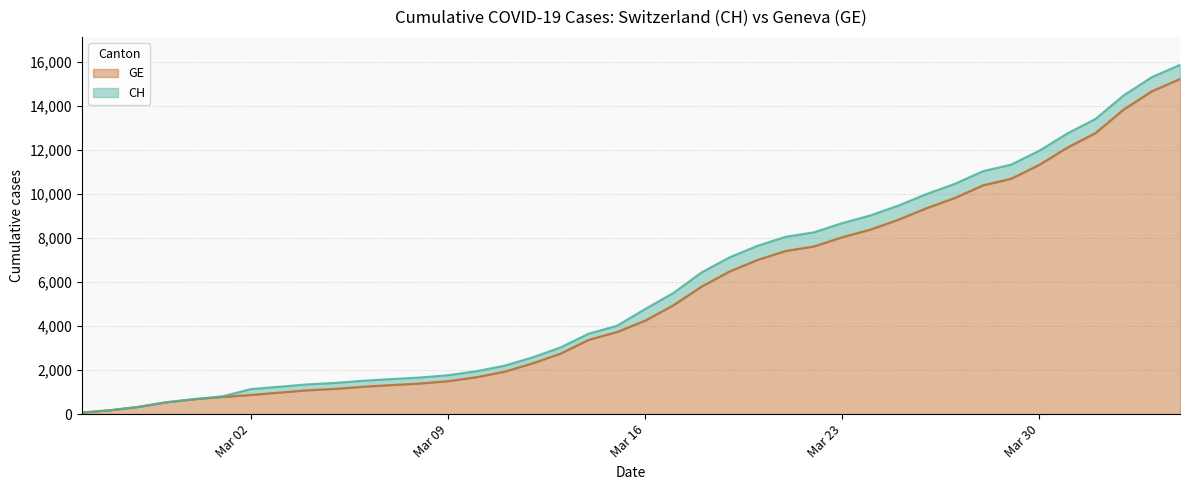

What value does the GE series have at 2020-03-24, to the nearest 100?

8400